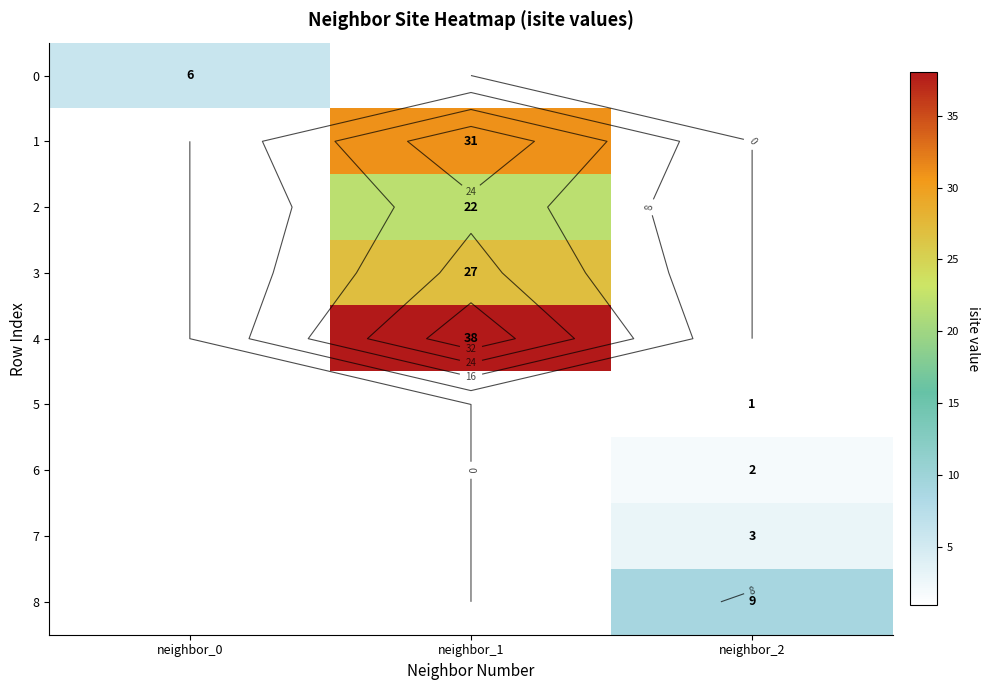

What is the maximum value shown in the chart?

38.0